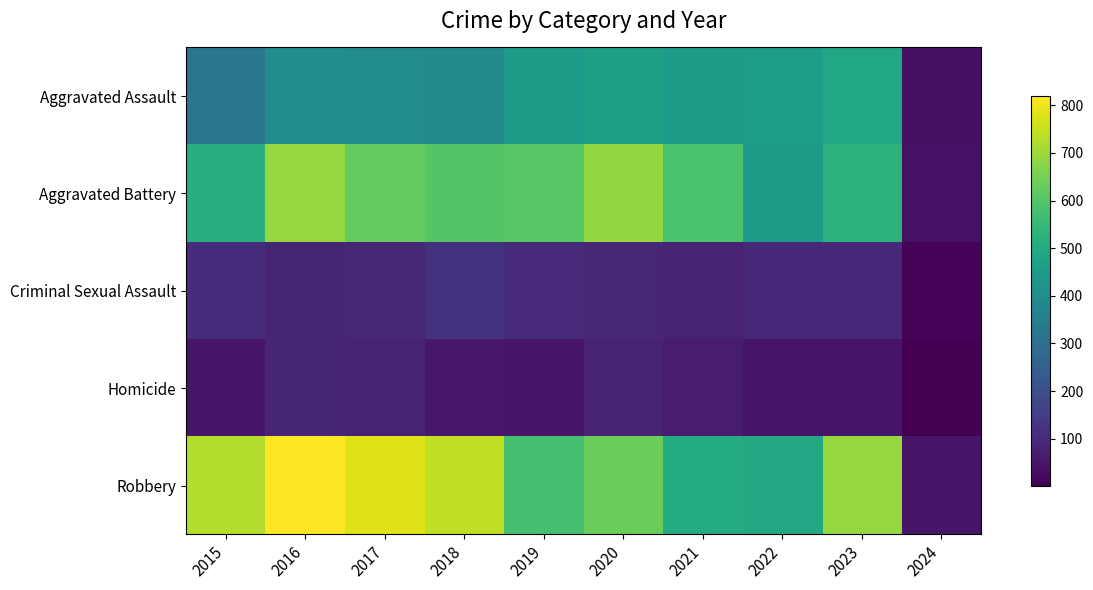

What is the total value across all series at 2016?

2086